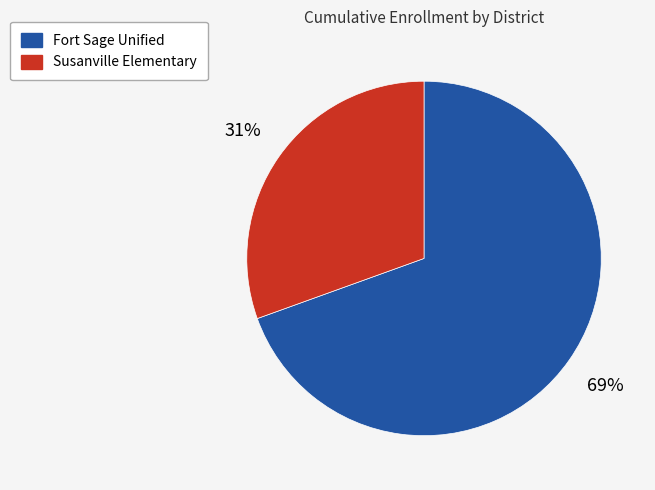

Does any single category account for the majority?

Yes